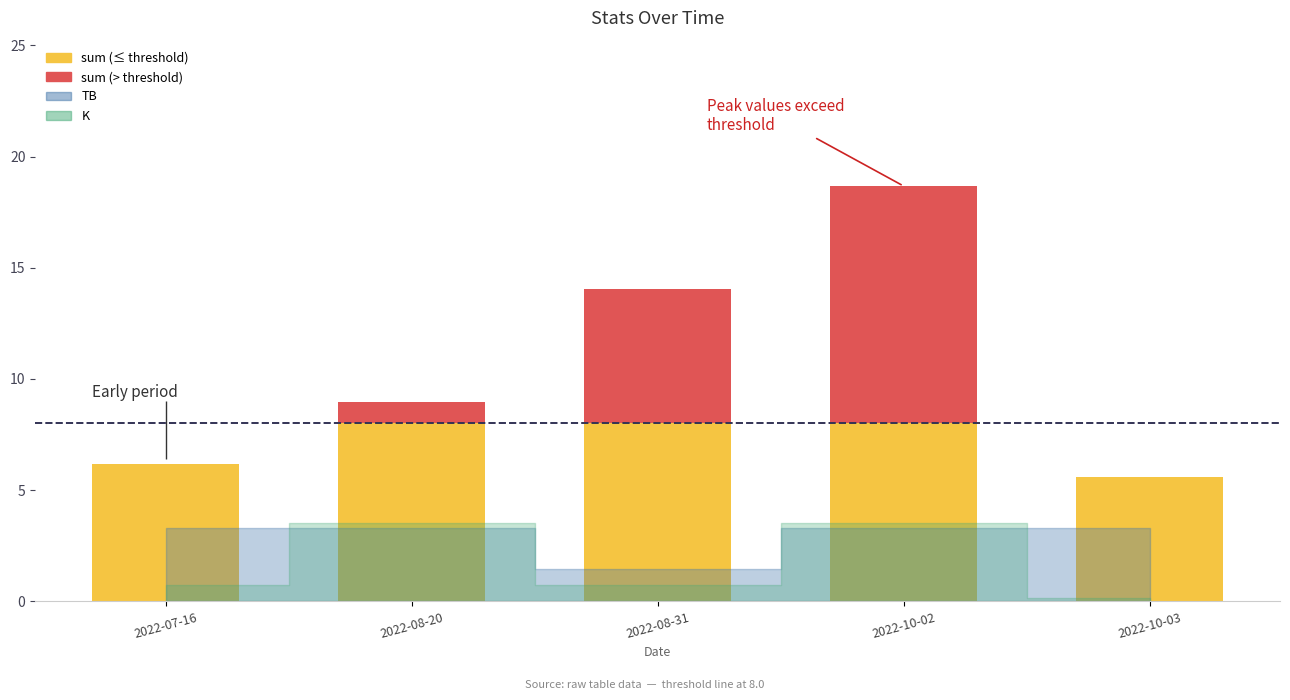

What is the label of the 5th bar from the left?

2022-10-03